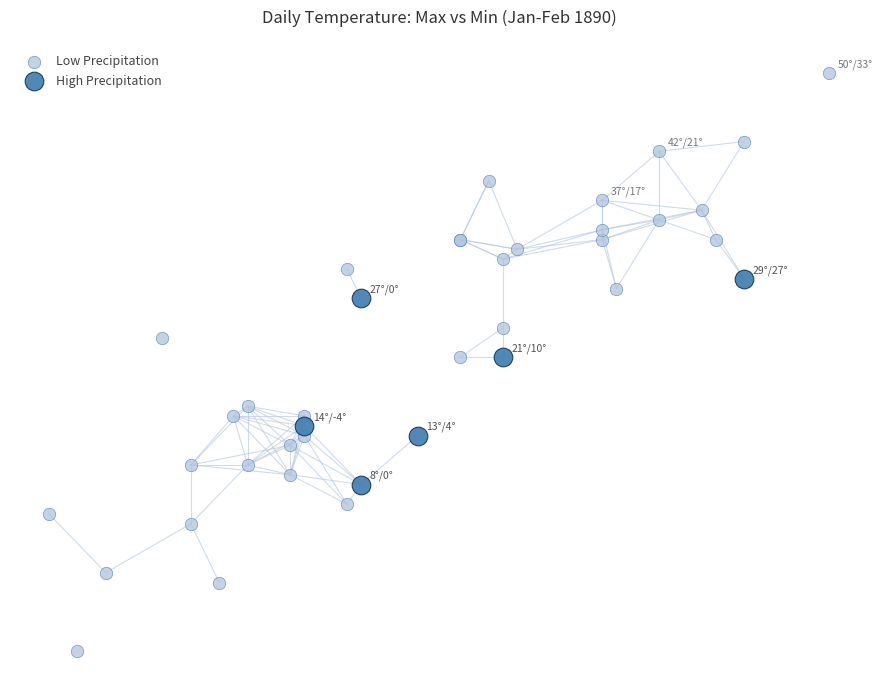

What are all the series names shown in the legend?

Low Precipitation, High Precipitation